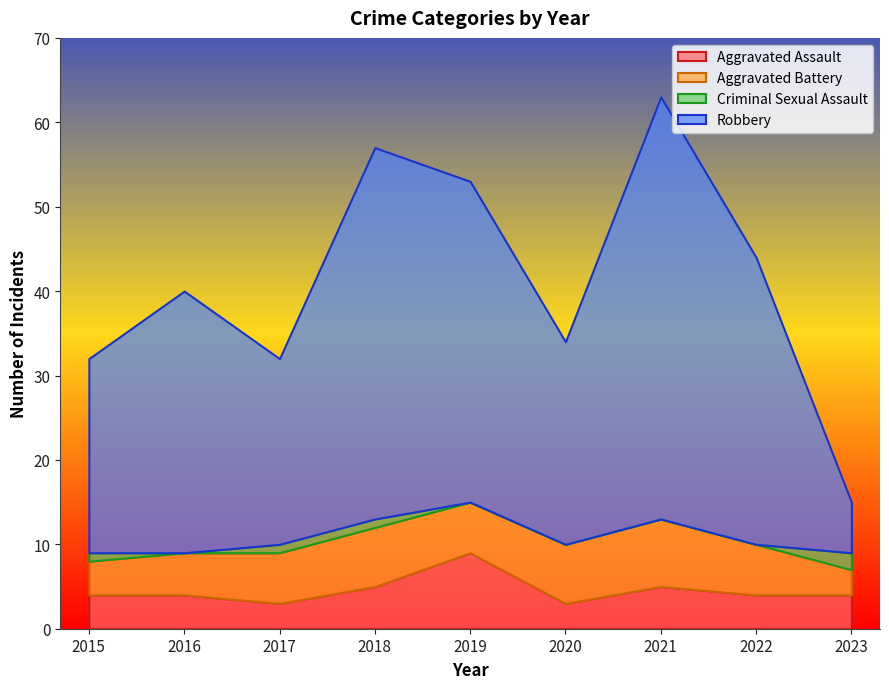

Which category has the highest value across all series?

2021